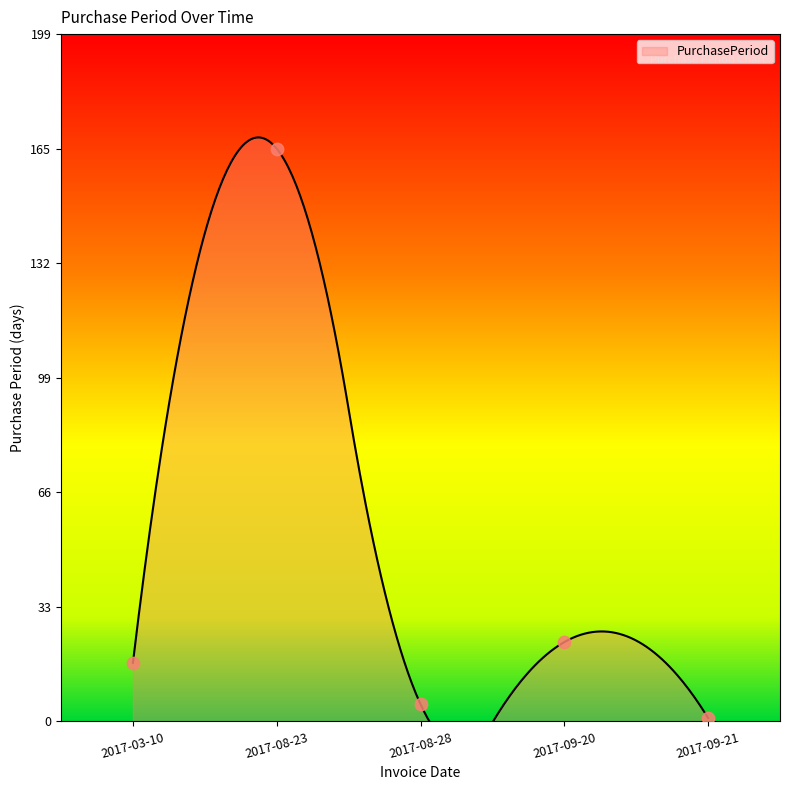

Approximately how many times larger is the value at 2017-08-28 compared to 2017-09-20?

0.2